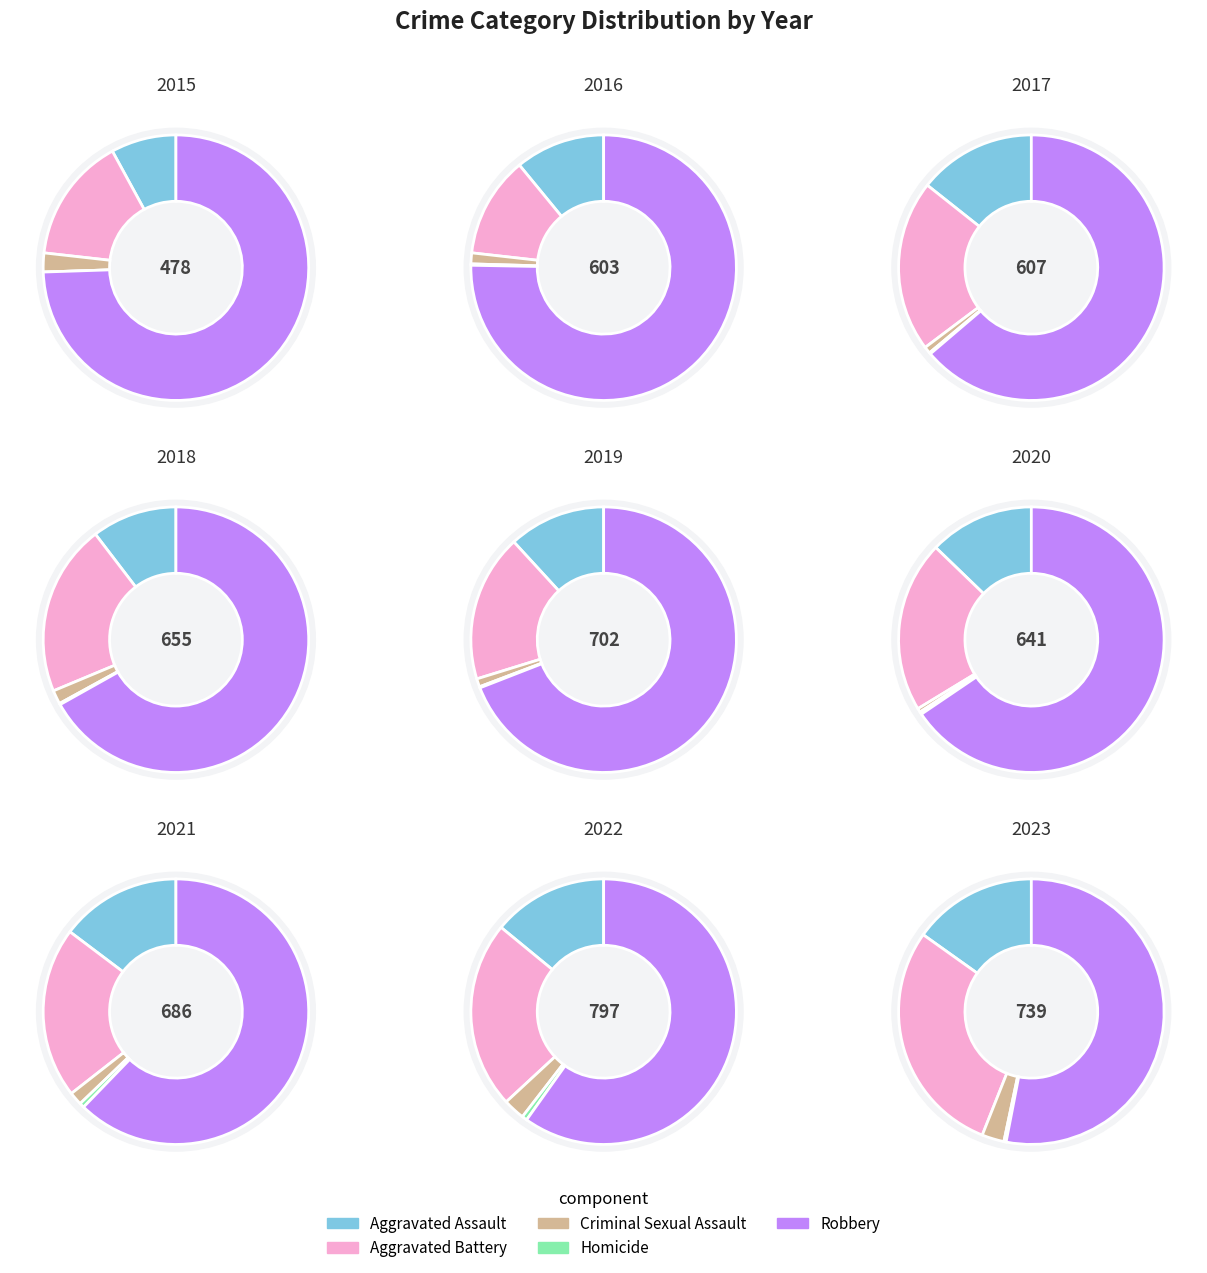

What is the largest slice in the pie chart?

Robbery